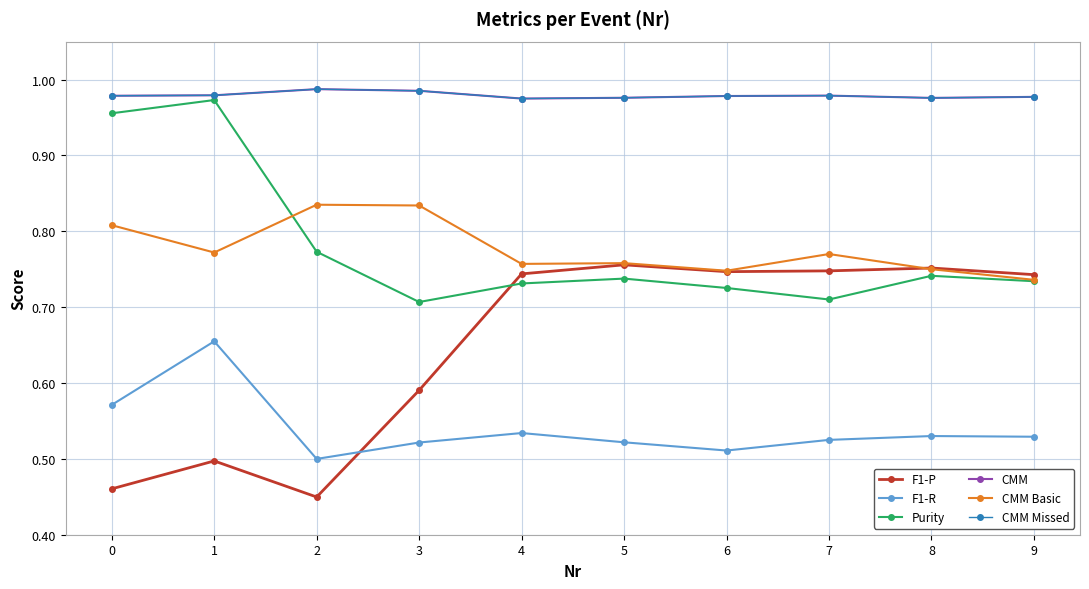

True or false: CMM Missed and Purity intersect in this chart.

False